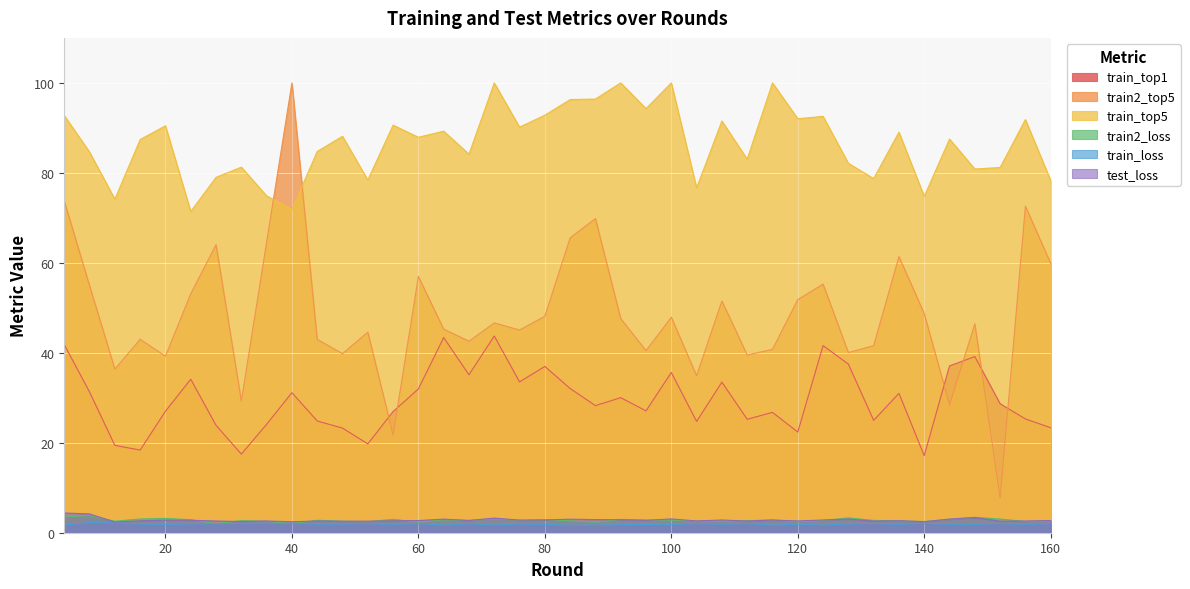

At how many categories does at least one series exceed 56?

40